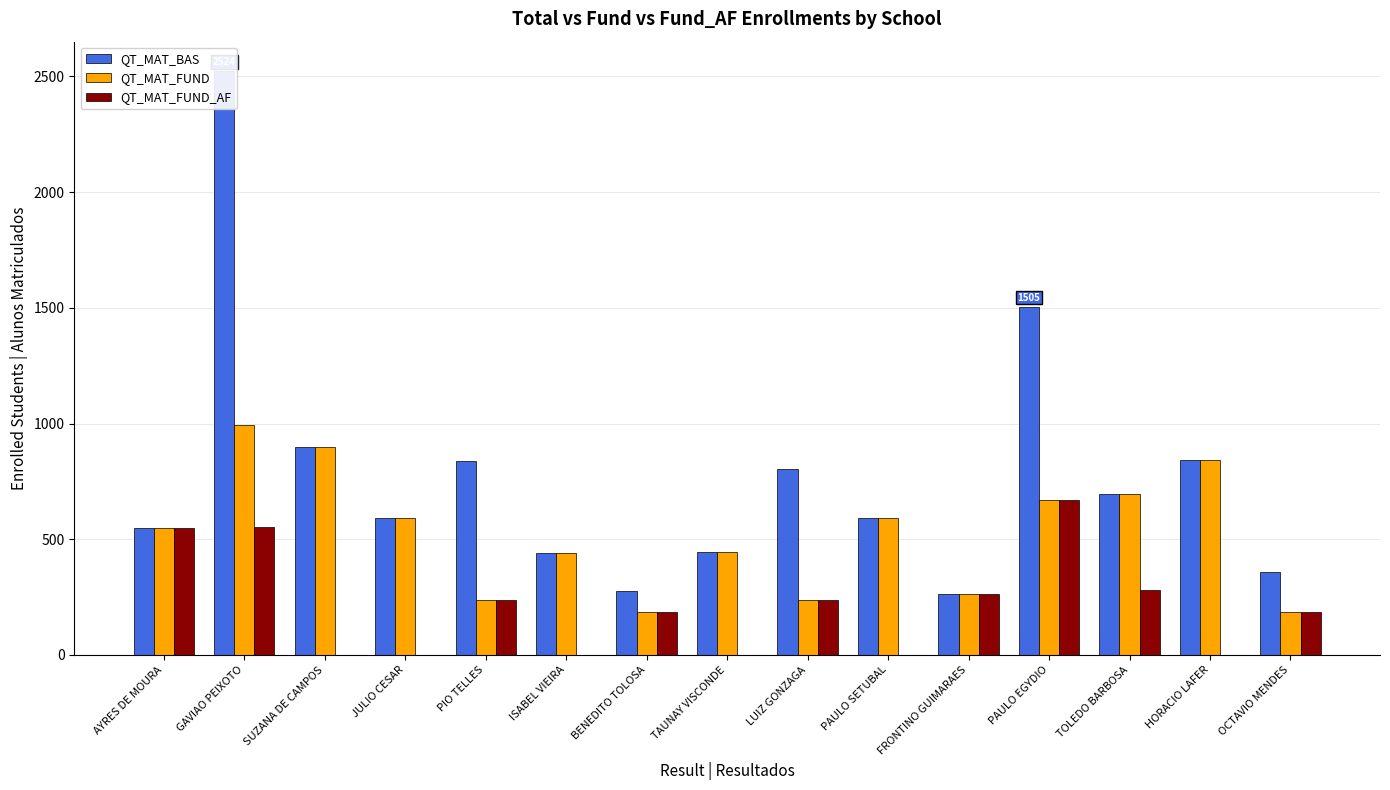

Which has a higher value, HORACIO LAFER or AYRES DE MOURA?

HORACIO LAFER